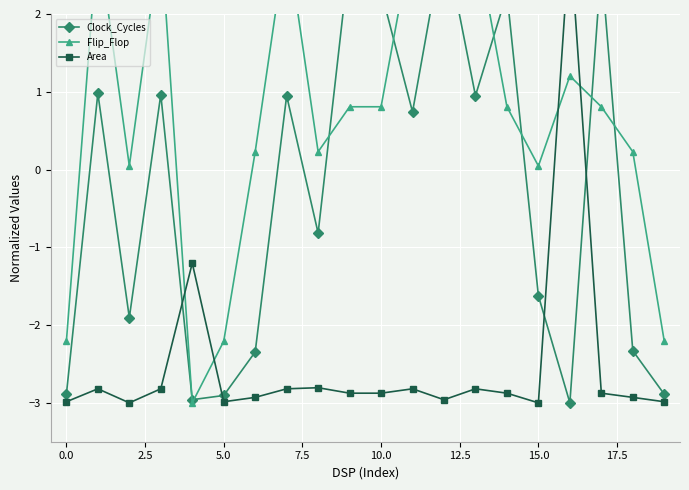

What is the difference between the highest and lowest values at 12.5?

3.2